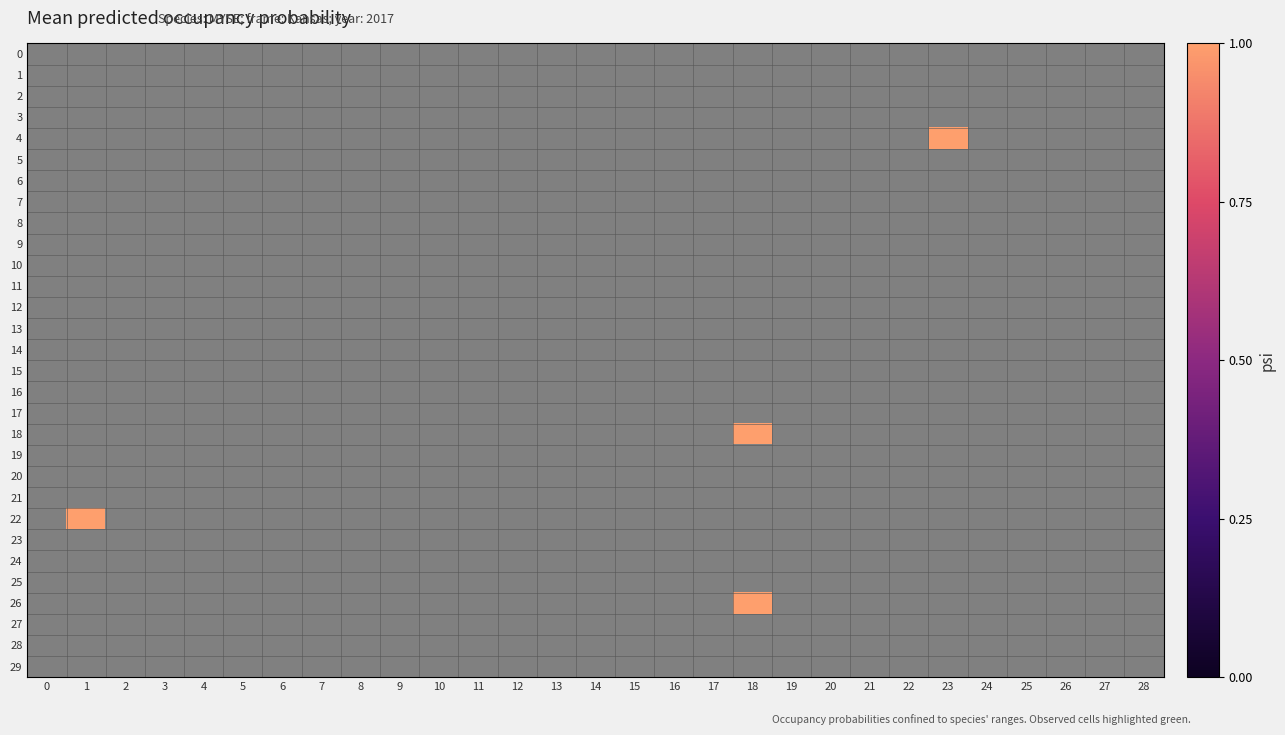

How many series are shown in this chart?

30